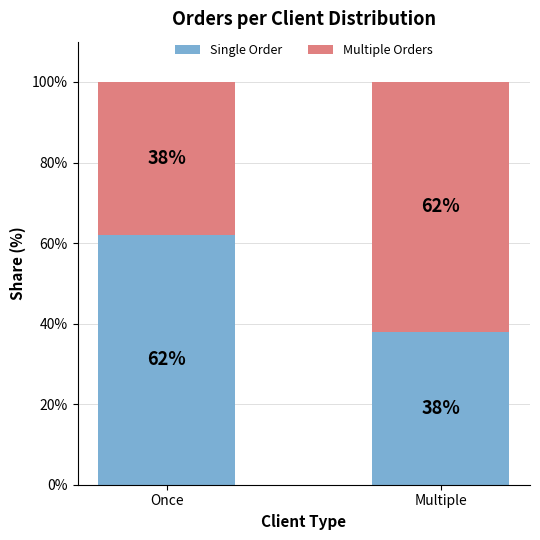

Count the number of categories in the chart.

2